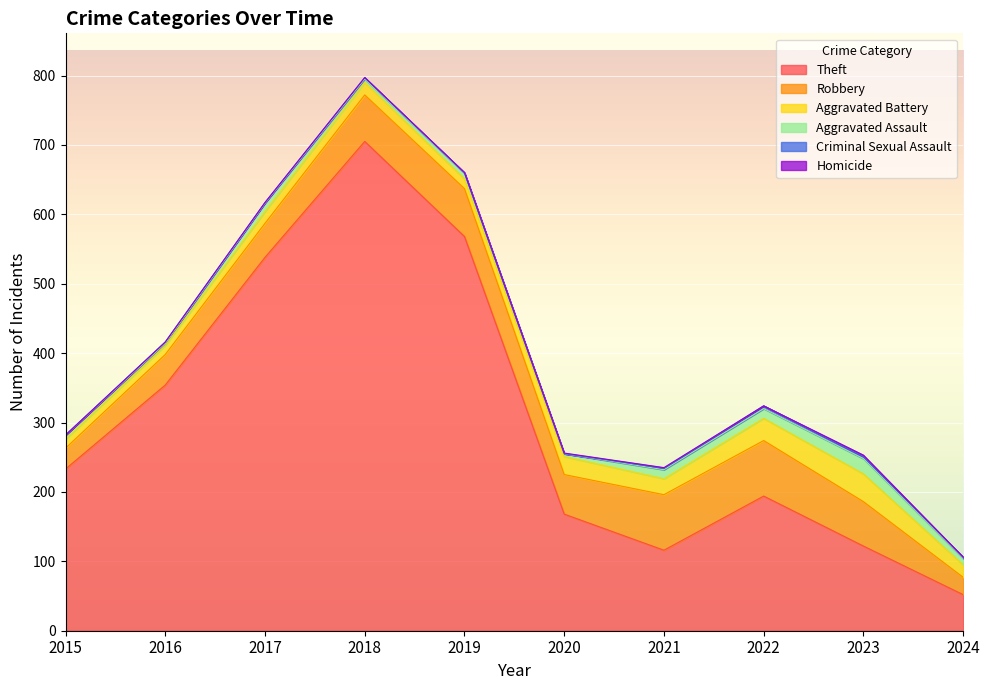

Which series changed the most between 2018 and 2024?

Theft